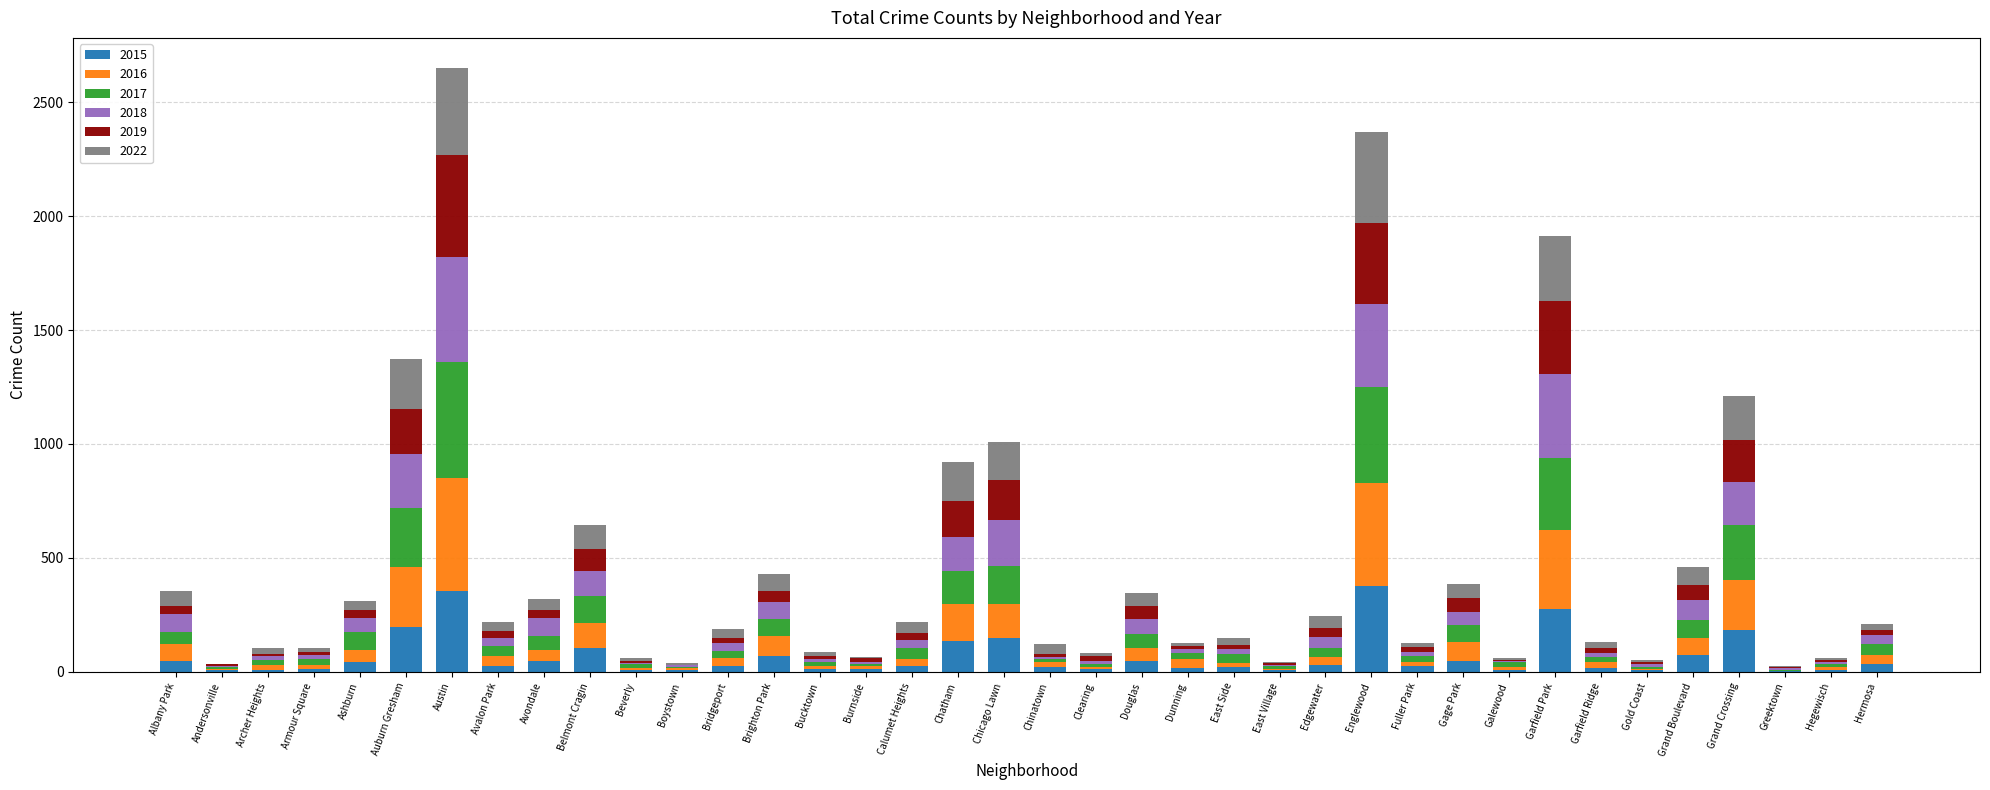

Which series has the largest total across all categories?

2017